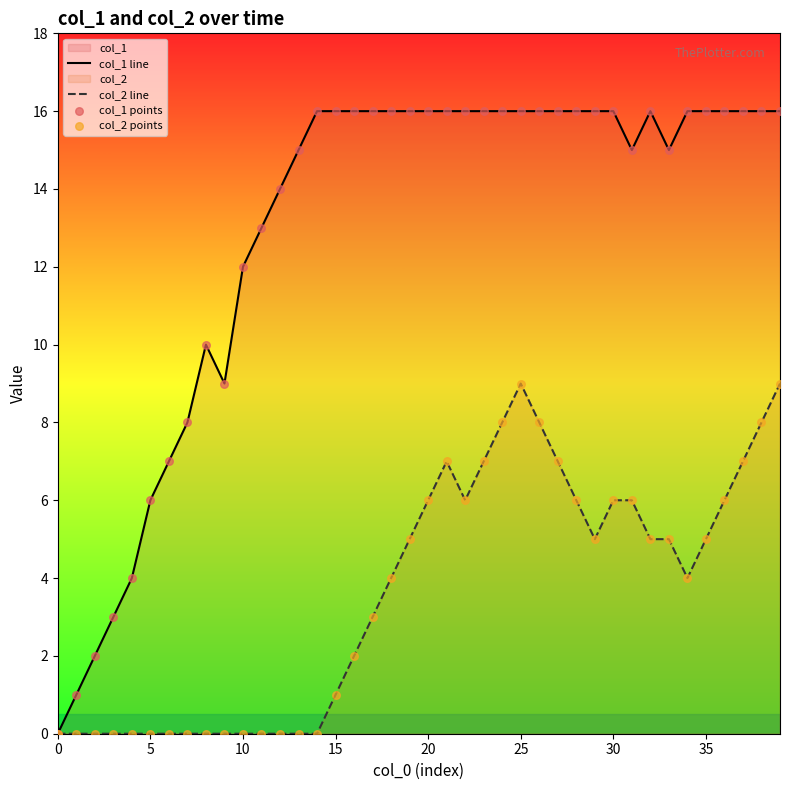

At which category is the sum across all series the highest?

25